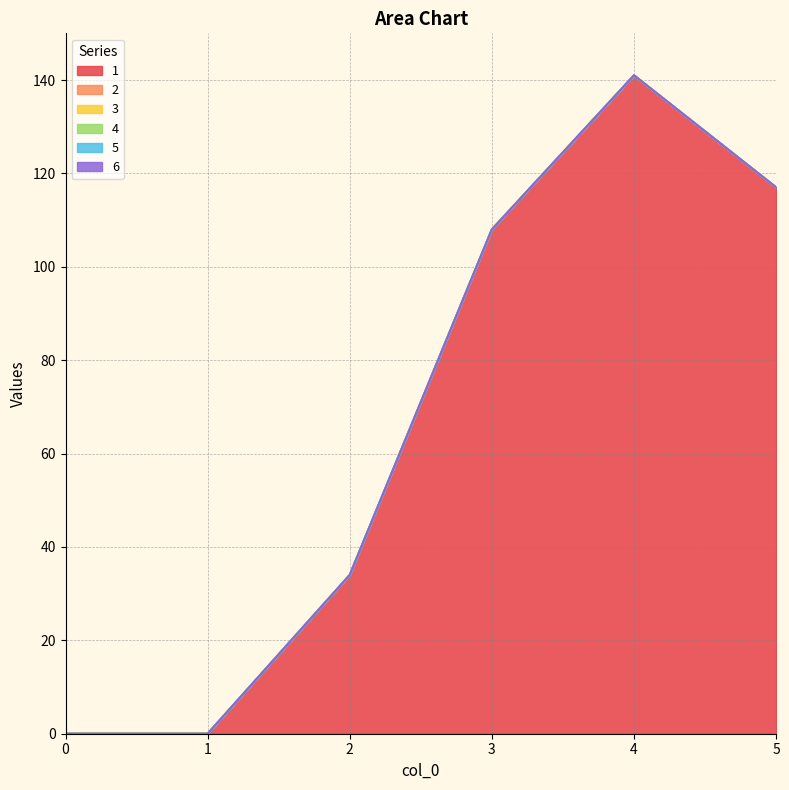

Is it true that 1 equals 34 at 2?

True